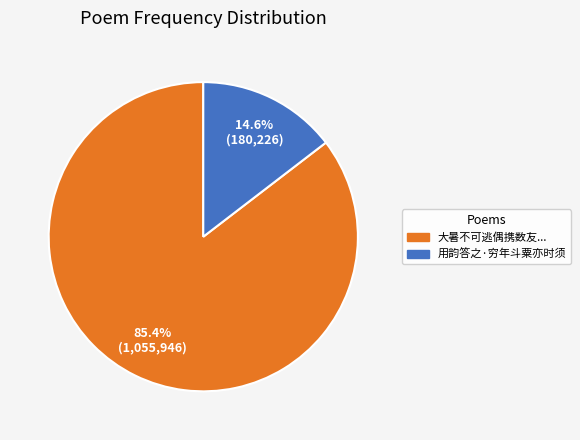

Is there any slice that represents more than half of the pie?

Yes